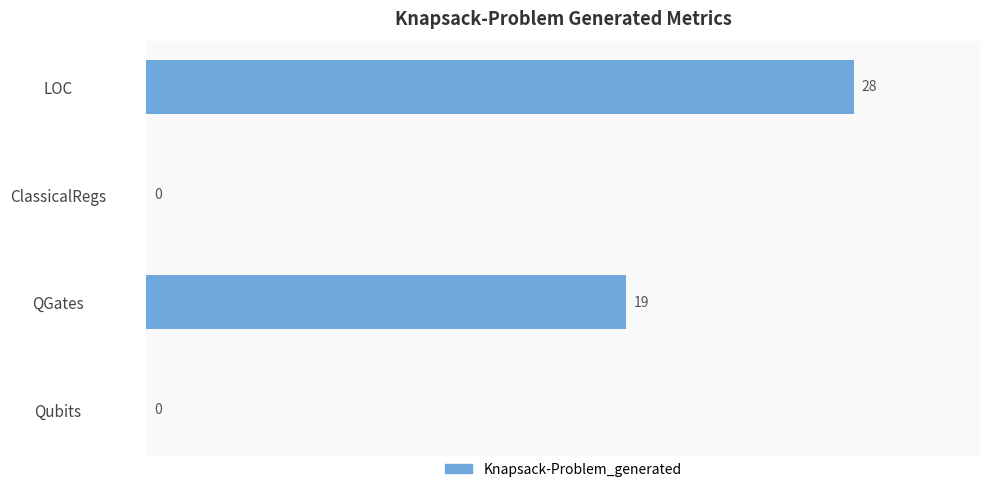

Which has a higher value, Qubits or LOC?

LOC